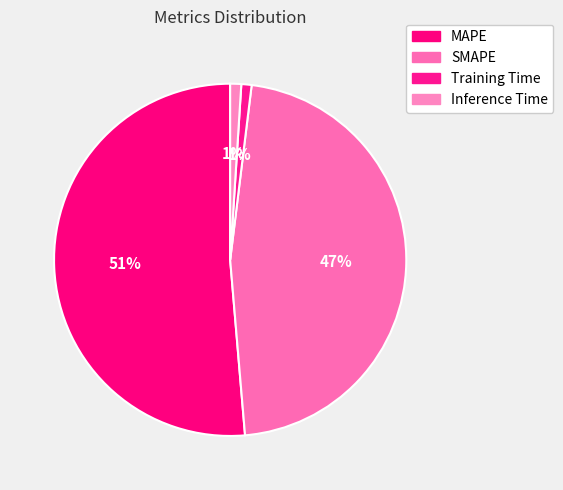

Combined, what portion of the pie is Inference Time and MAPE?

52.4%